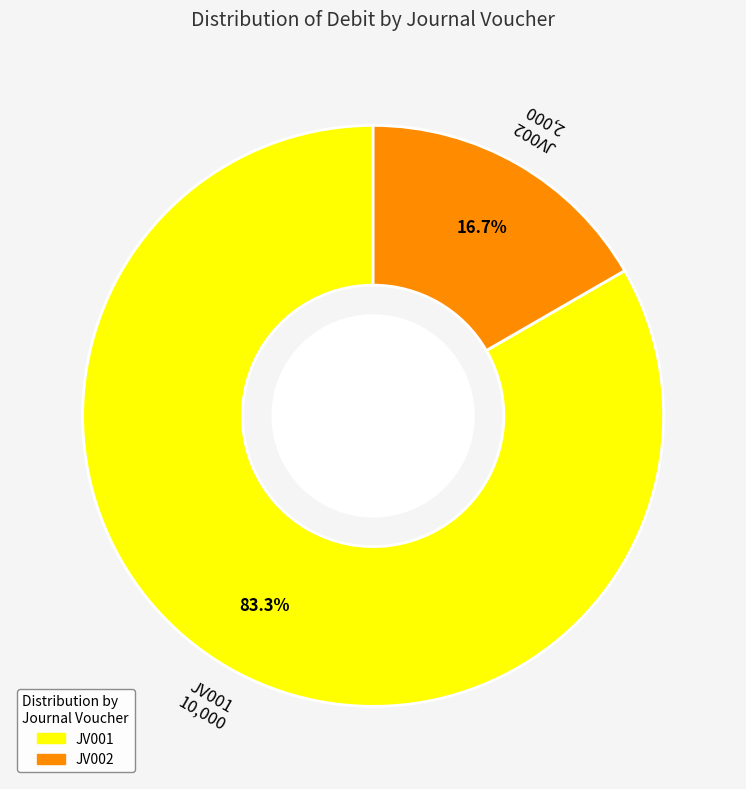

Which category has the smallest portion of the pie?

JV002